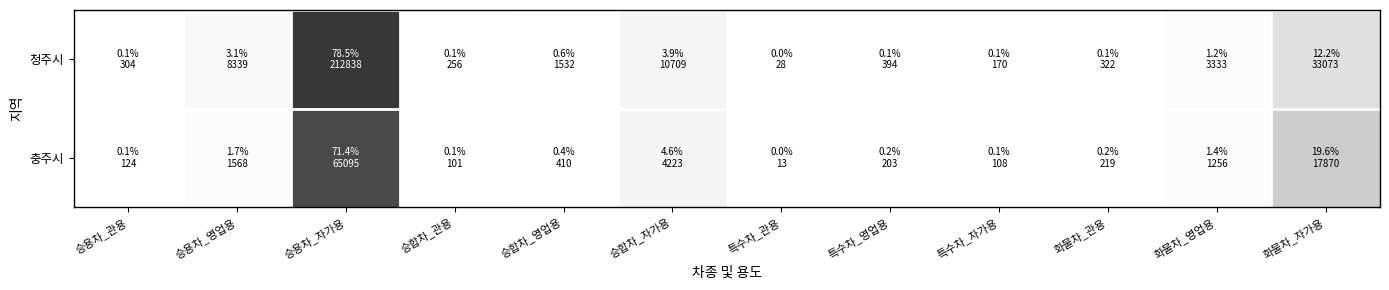

Rank the series by their maximum value, from highest to lowest.

청주시, 충주시